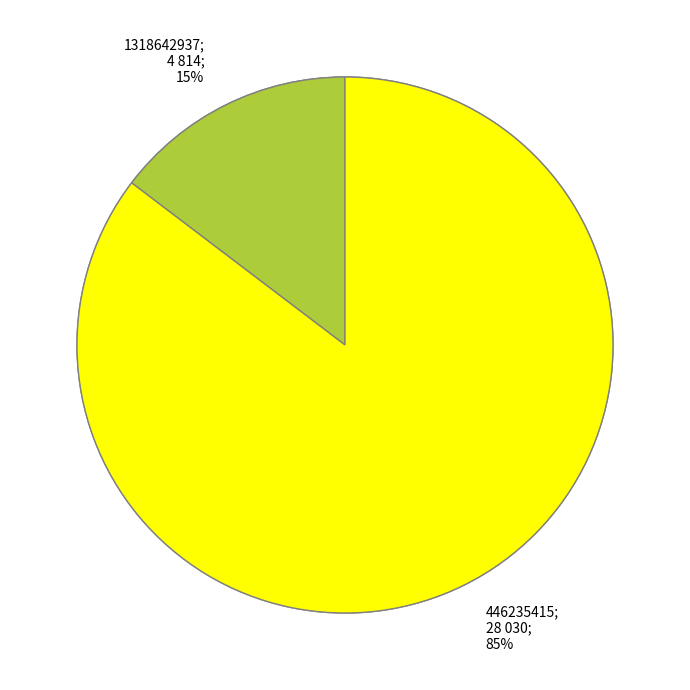

Rank the categories by value from lowest to highest.

1318642937, 446235415